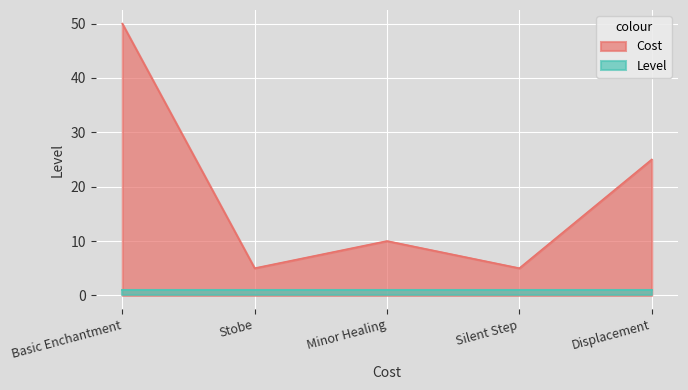

The chart shows a value of 8 at Stobe. True or false?

False